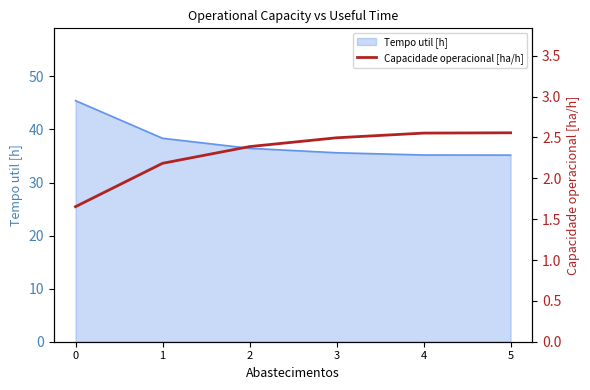

What is the lowest value of the Tempo util [h] series?

35.2